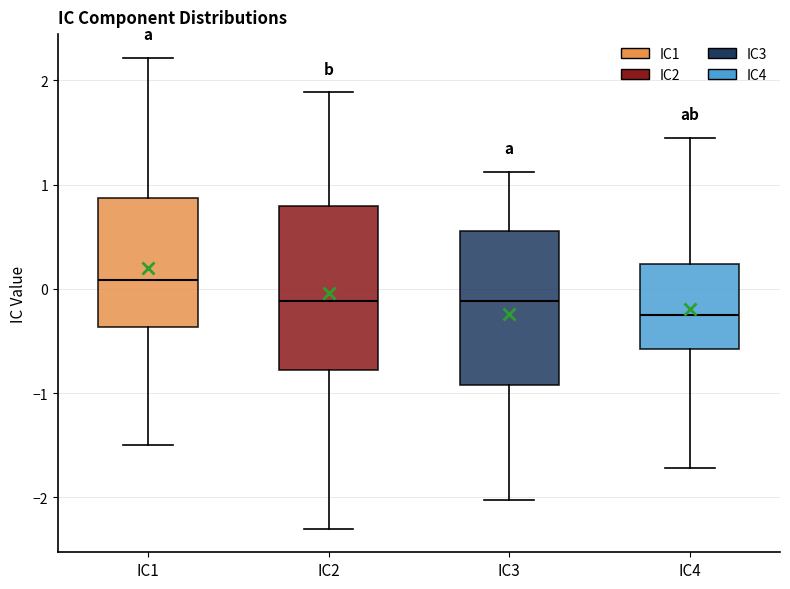

Reading left to right, read every box against the y-axis: the position of its median line, the range the box covers, and the ends of its whiskers. The values are not printed on the chart, so give them approximately, as read against the axis.

IC1: median 0.1, box -0.4 to 0.9, whiskers -1.5 to 2.2
IC2: median -0.1, box -0.8 to 0.8, whiskers -2.3 to 1.9
IC3: median -0.1, box -0.9 to 0.6, whiskers -2.0 to 1.1
IC4: median -0.3, box -0.6 to 0.2, whiskers -1.7 to 1.4